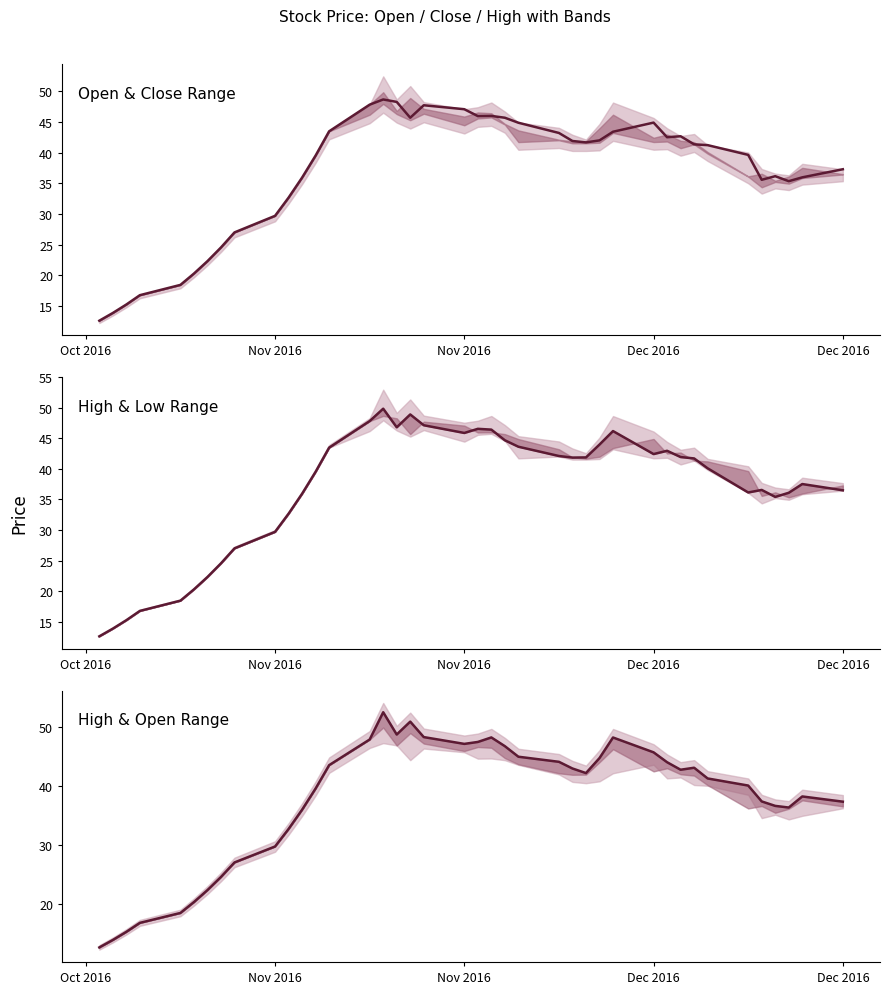

True or false: Open and High intersect in this chart.

False